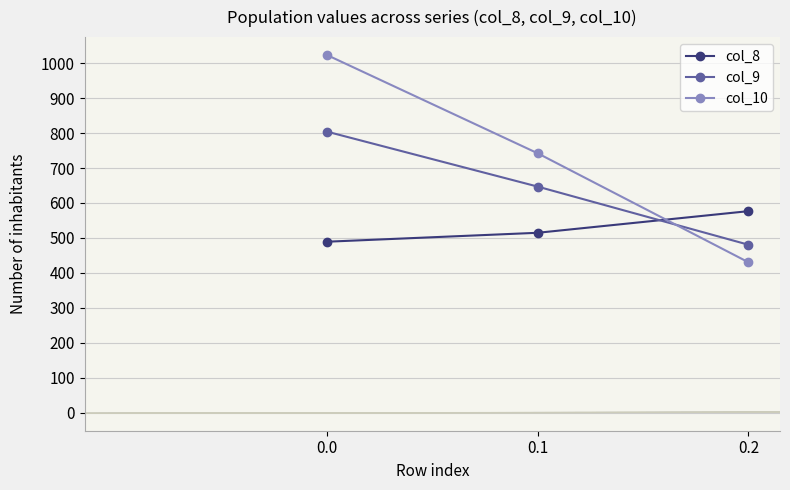

What is the smallest value displayed?

430.5